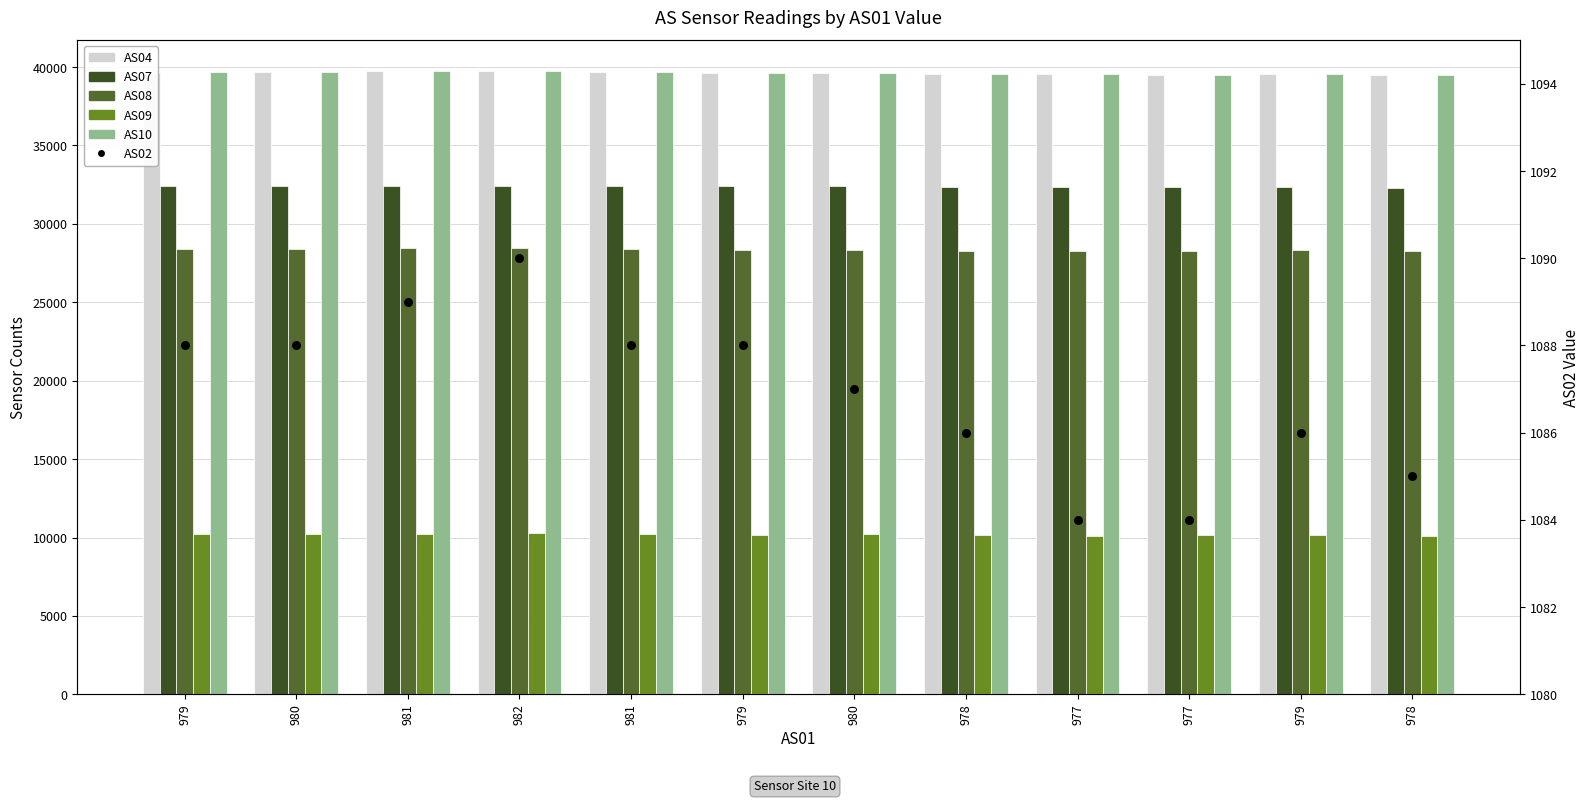

What are all the series names shown in the legend?

AS04, AS07, AS08, AS09, AS10, AS02